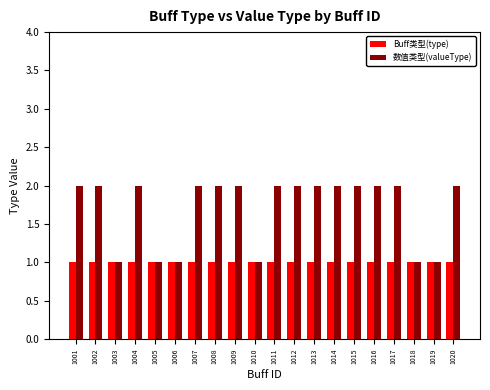

Rank the series by their maximum value, from highest to lowest.

数值类型(valueType), Buff类型(type)